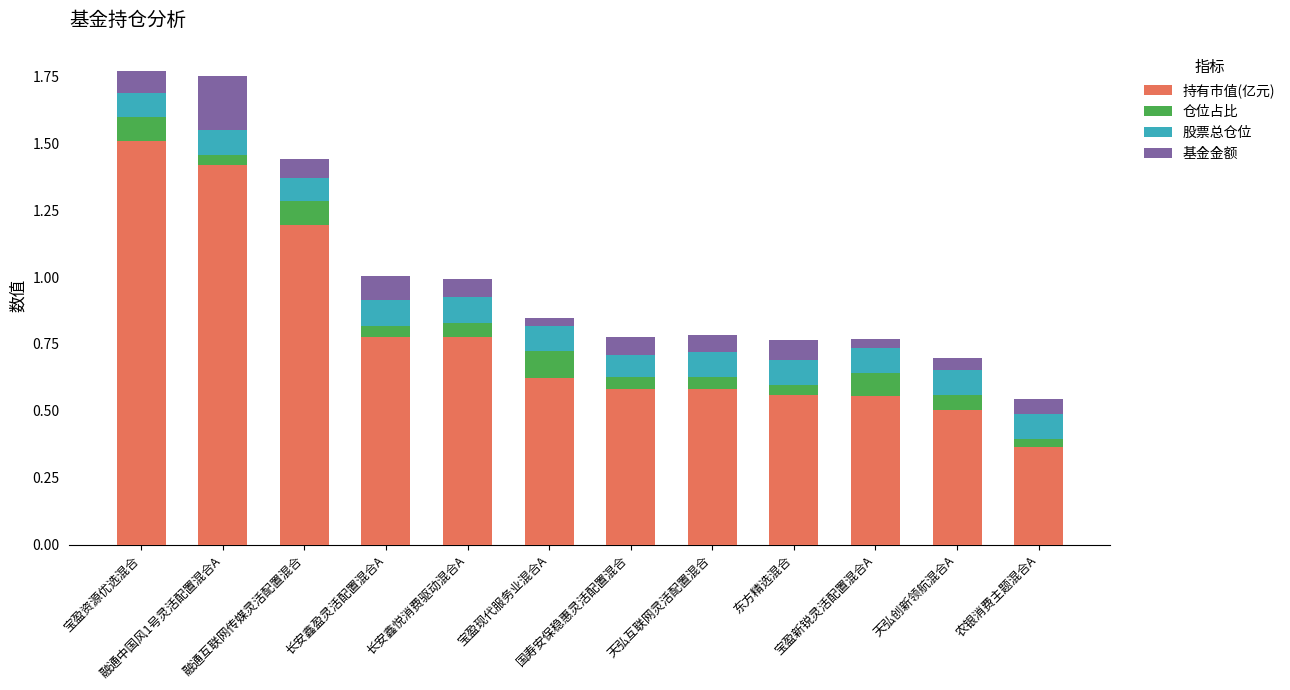

What is the highest value of the 持有市值(亿元) series?

1.5